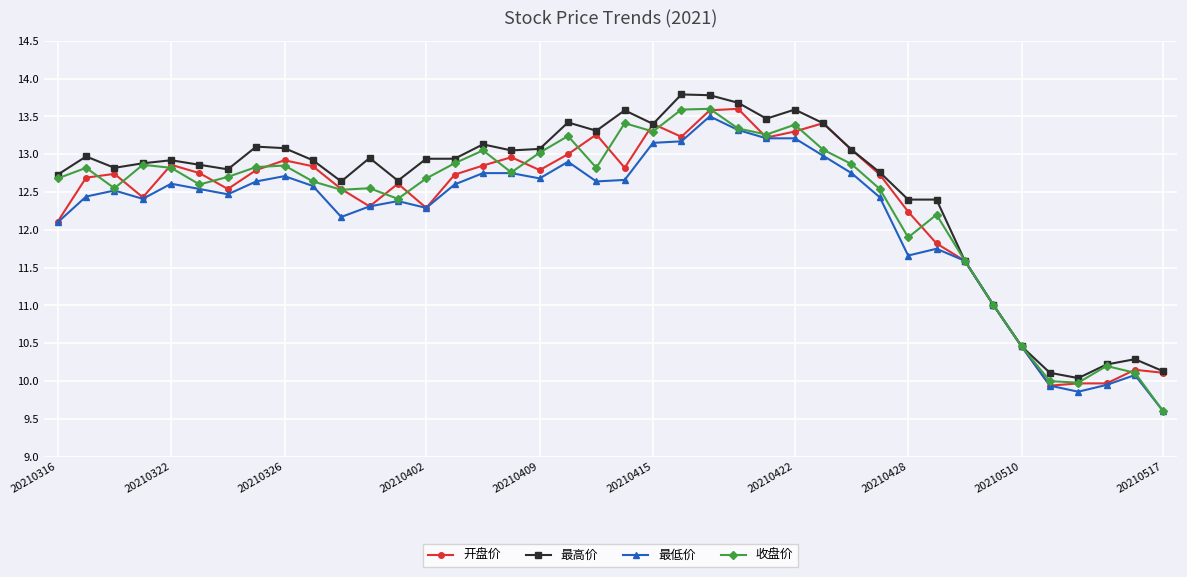

What is the value of the 收盘价 point at the 38th from the left?

10.2